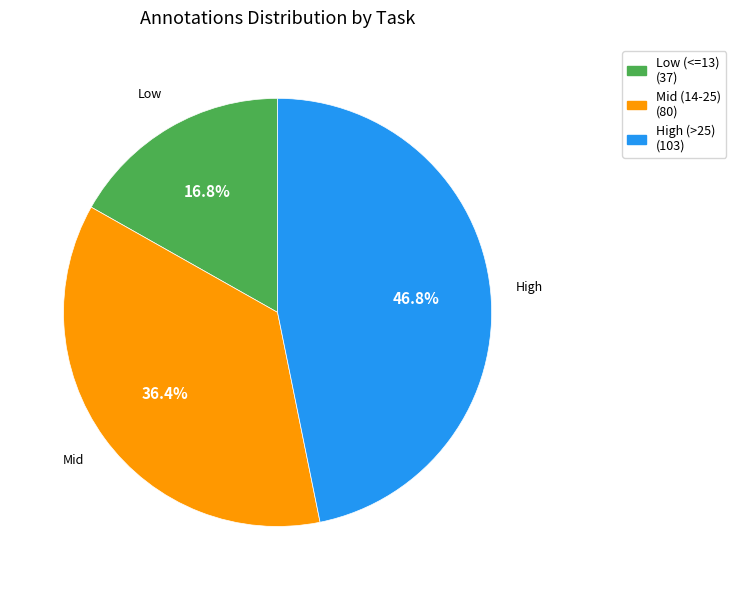

Is there a majority slice in this chart?

No